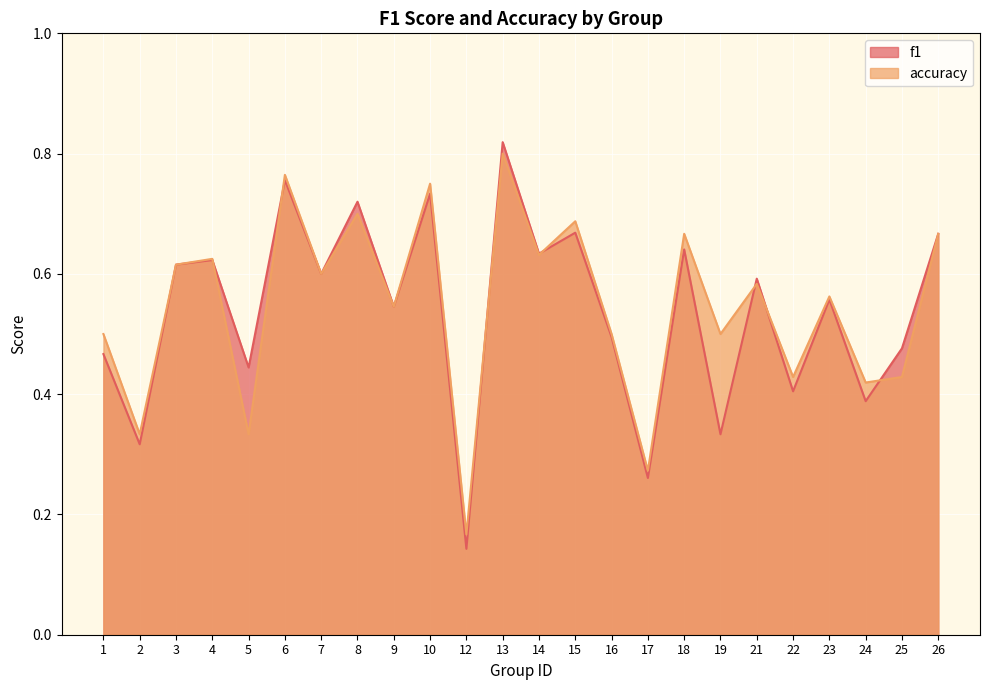

Reading right to left, extract all data points from this chart.

f1: 0.7	0.5	0.4	0.6	0.4	0.6	0.3	0.6	0.3	0.5	0.7	0.6	0.8	0.1	0.7	0.5	0.7	0.6	0.8	0.4	0.6	0.6	0.3	0.5
accuracy: 0.7	0.4	0.4	0.6	0.4	0.6	0.5	0.7	0.3	0.5	0.7	0.6	0.8	0.2	0.8	0.5	0.7	0.6	0.8	0.3	0.6	0.6	0.3	0.5